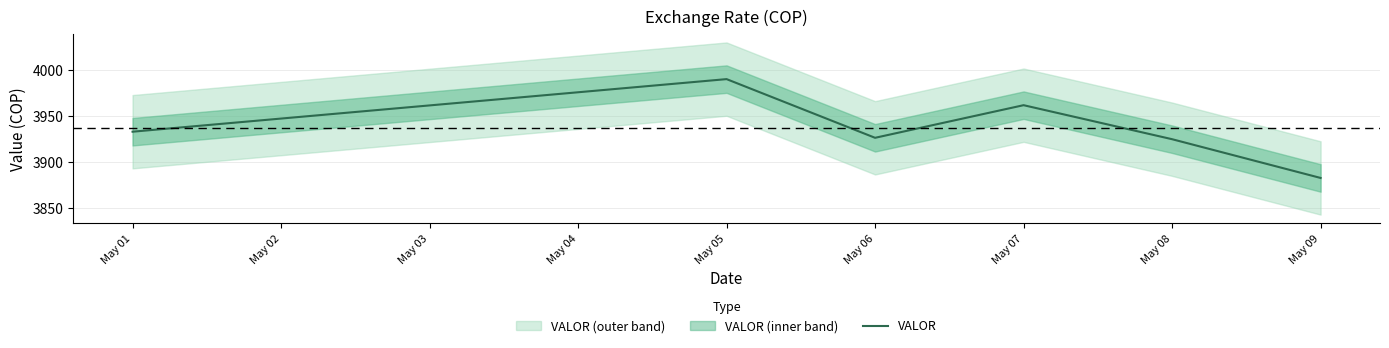

What is the sum of all values?

23617.4